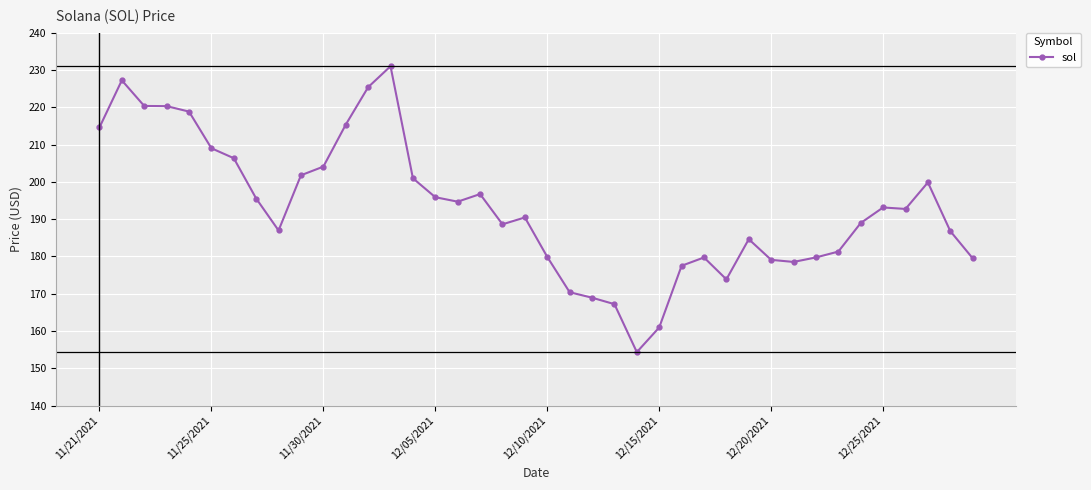

What is the value of the 39th point from the left?

186.8